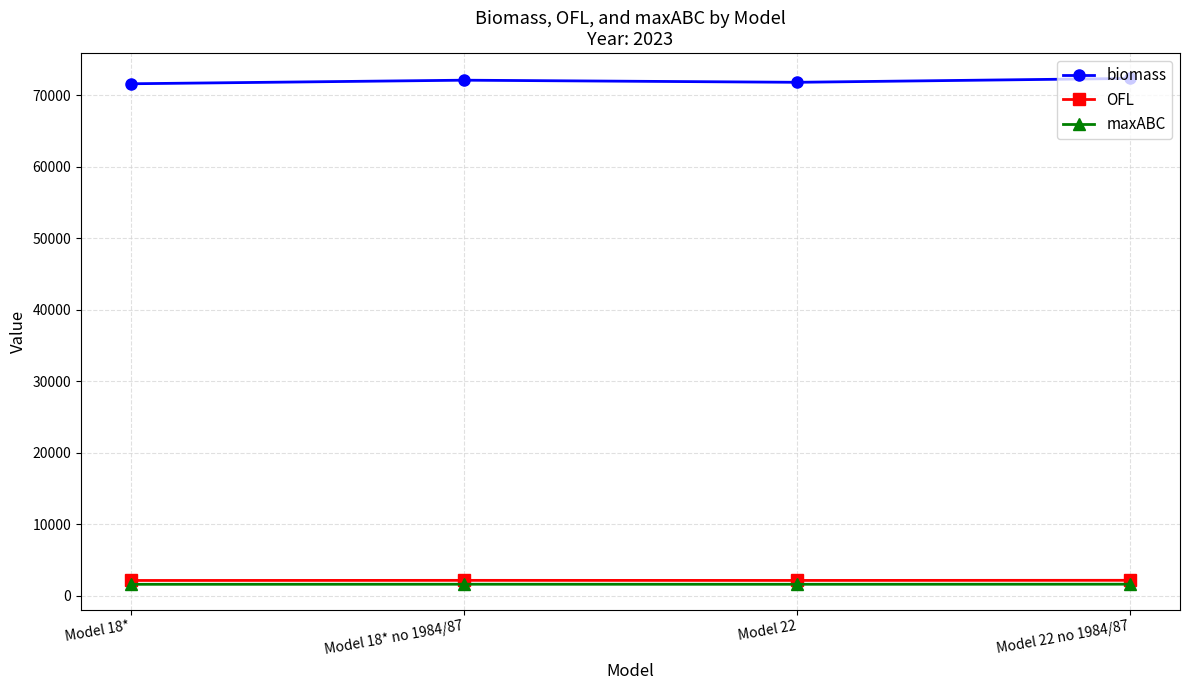

The biomass series shows 71791.3 at Model 22. True or false?

True